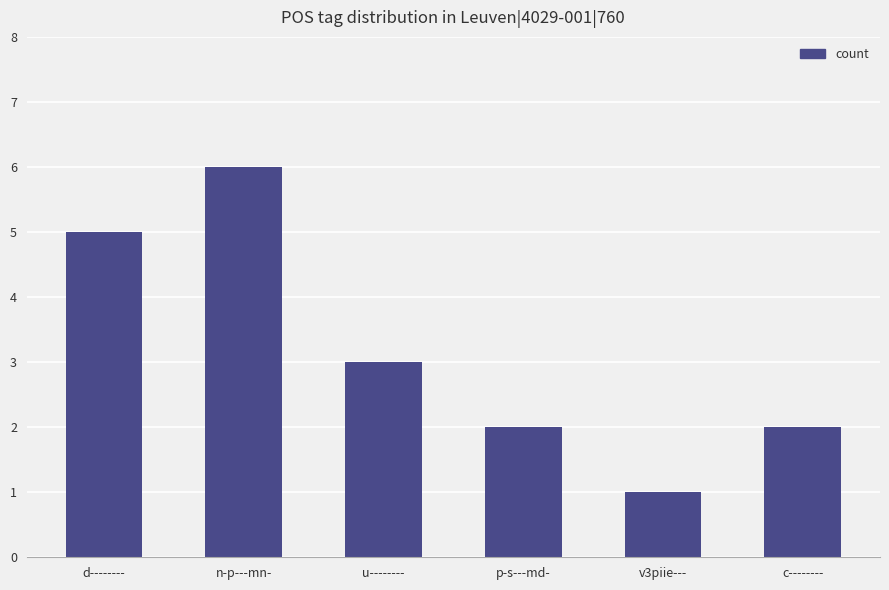

What is the minimum value shown in the chart?

1